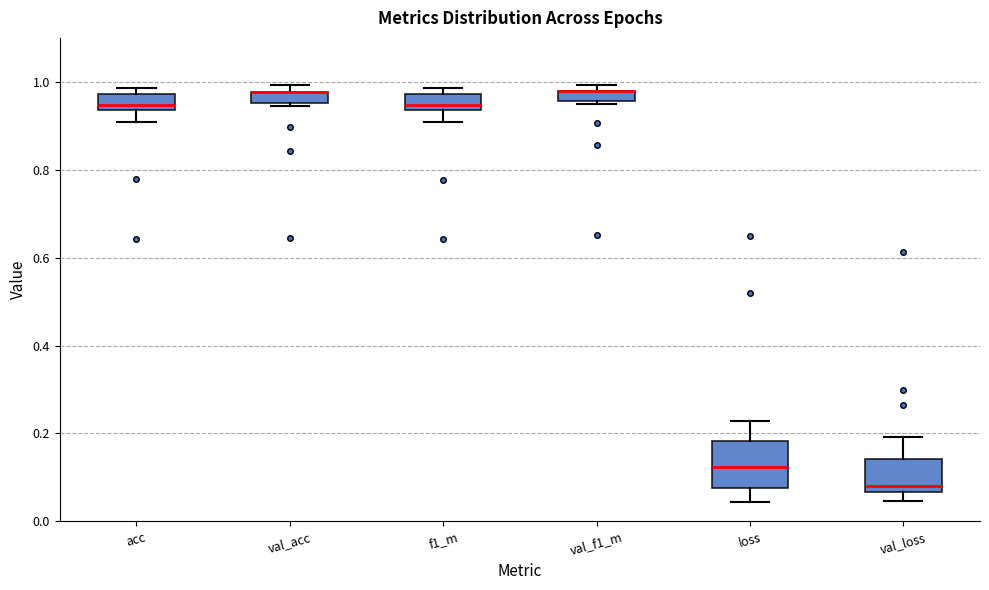

Which box is the tallest, from its lower edge to its upper edge?

loss